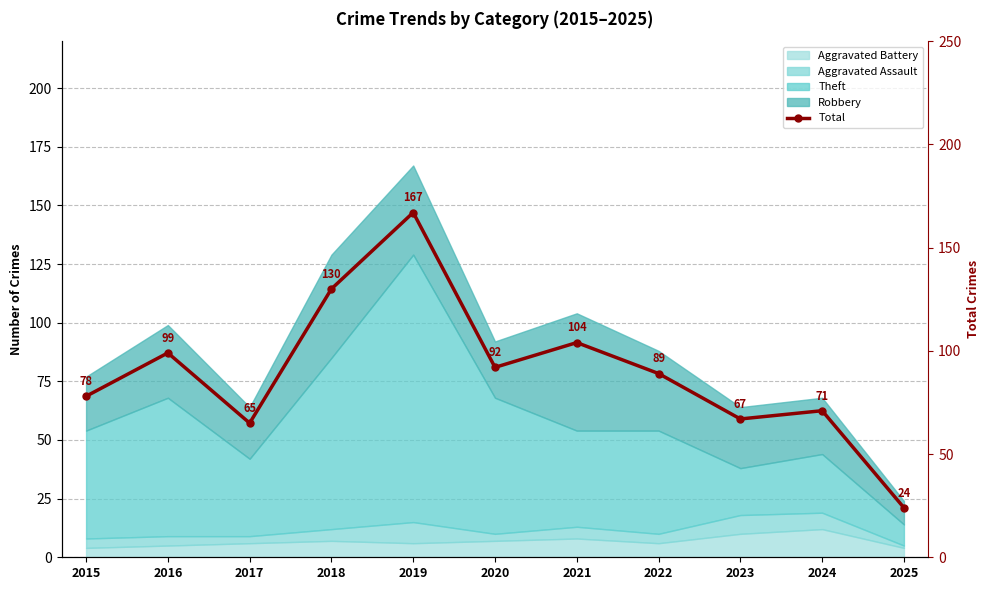

Reading right to left, what are all the values shown in this chart?

24	71	67	89	104	92	167	130	65	99	78